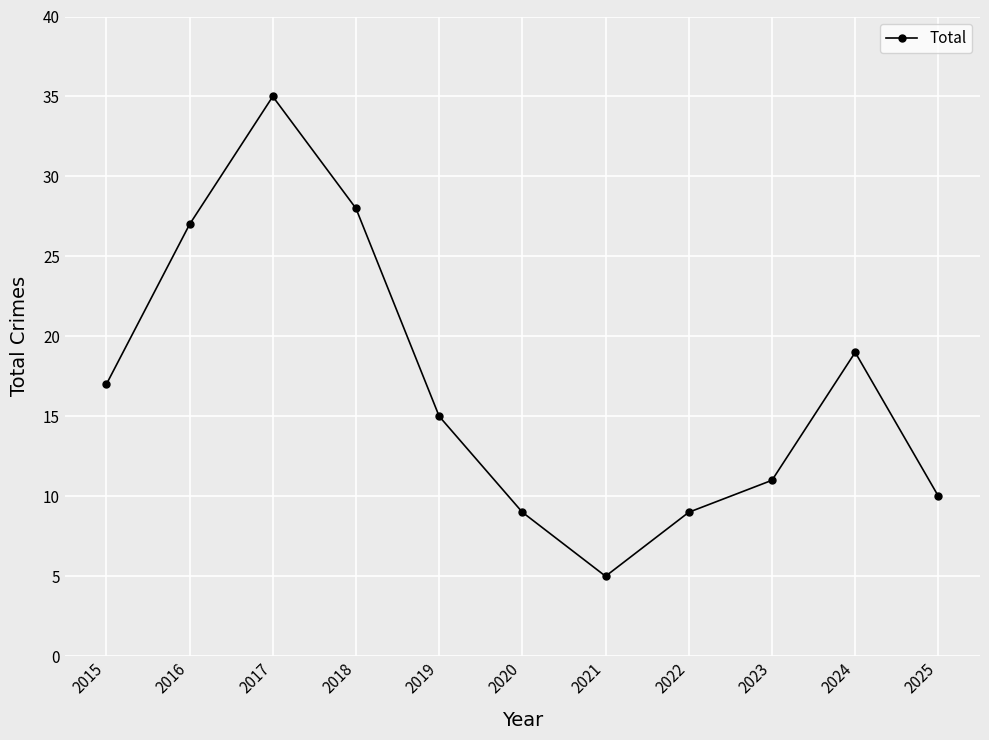

What is the sum of the values at 2017 and 2021?

40